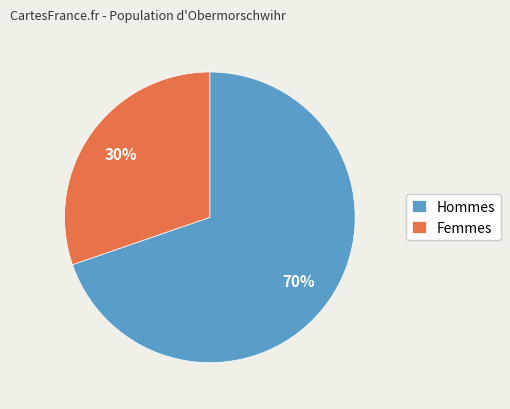

Does Hommes represent more than half of the total?

Yes